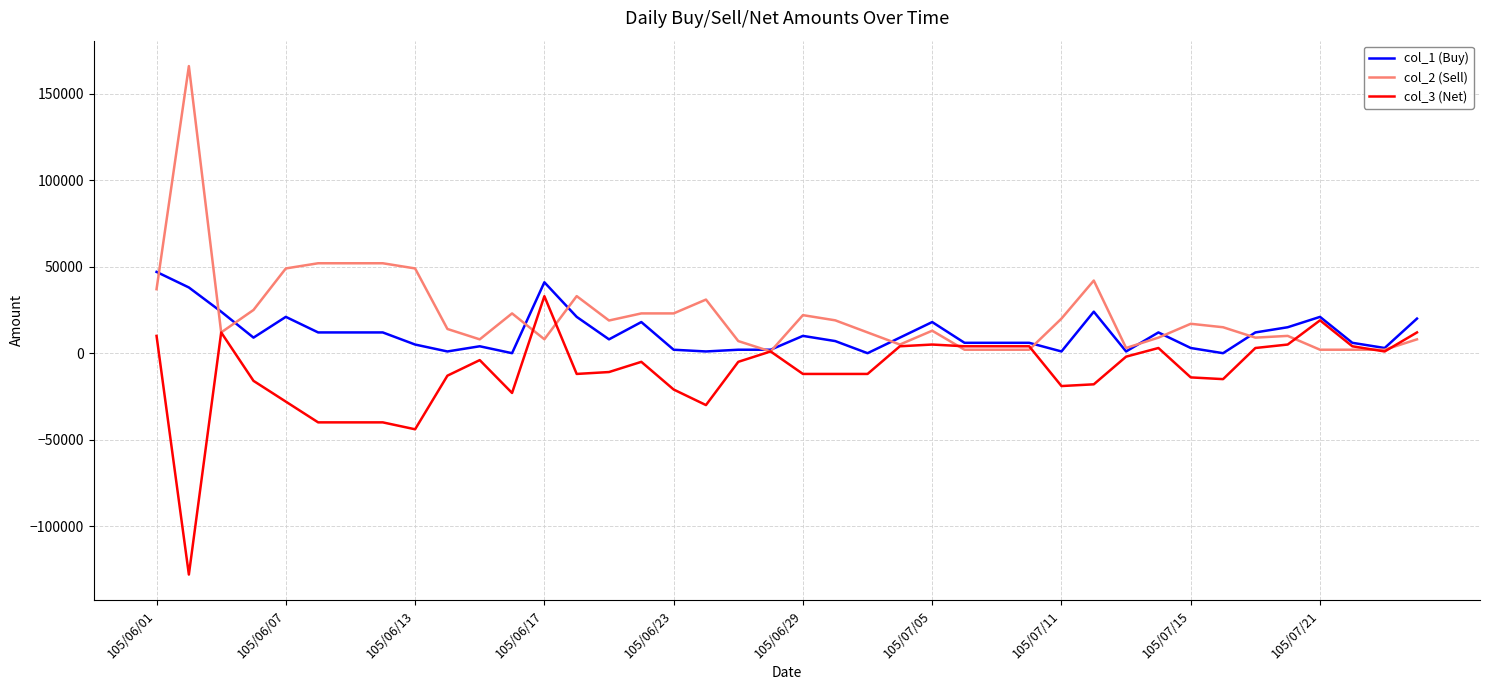

What are all the series names shown in the legend?

col_1 (Buy), col_2 (Sell), col_3 (Net)